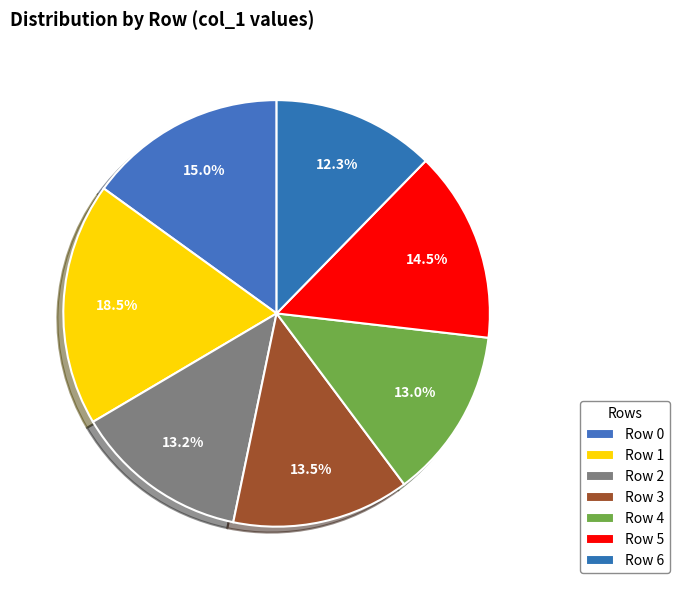

True or false: Row 3 accounts for 1% of the total.

False